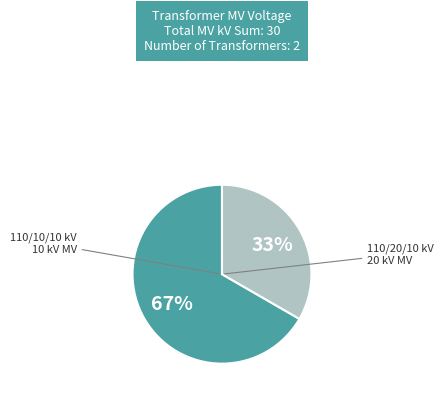

How many slices are in this pie chart?

2